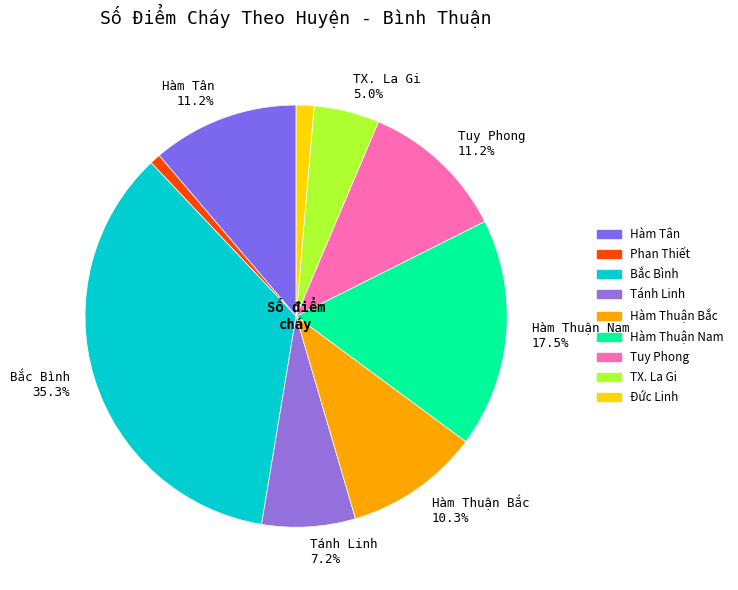

To the nearest percent, what is the difference between the largest and smallest slice percentages?

35%